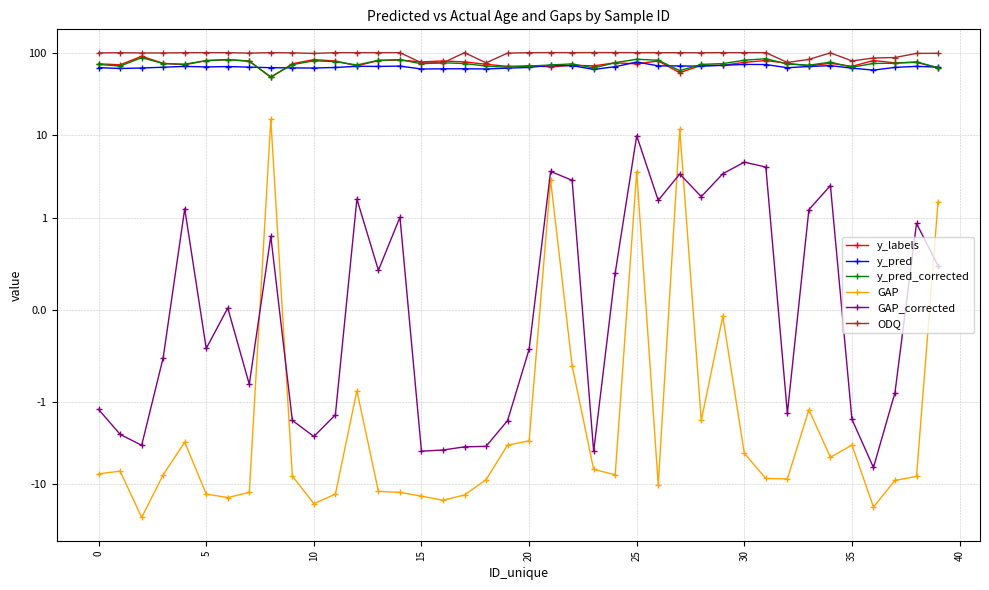

What is the value of the ODQ point at the 21st from the left?

99.7